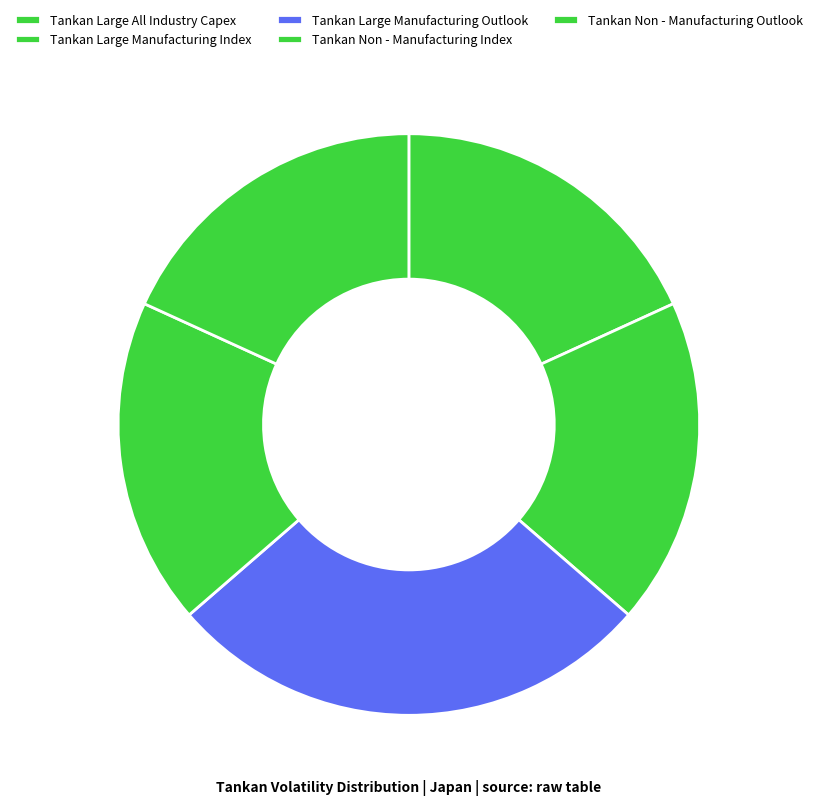

The Tankan Non - Manufacturing Index slice represents 13% of the pie. True or false?

False